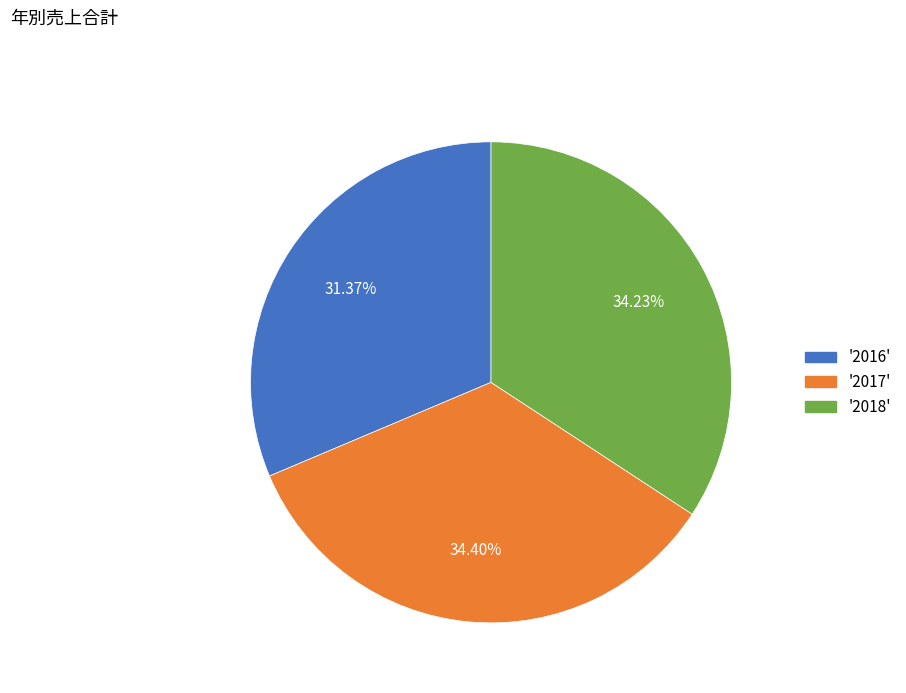

Is there a majority slice in this chart?

No